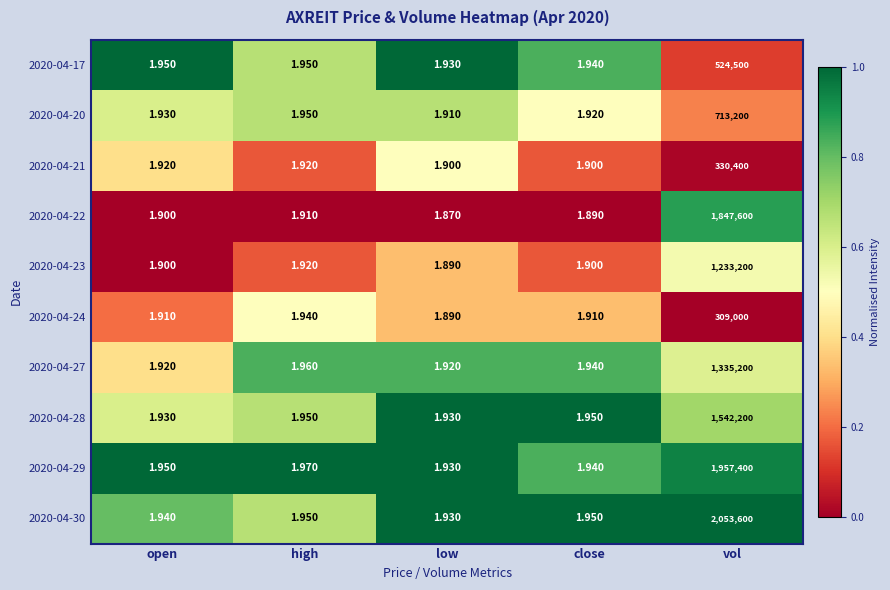

Rank the categories by 2020-04-29 value from highest to lowest.

vol, high, open, close, low